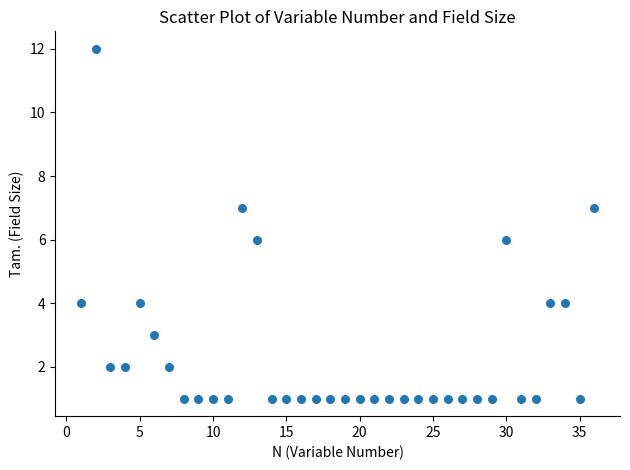

What is the range of X values (max minus min)?

35